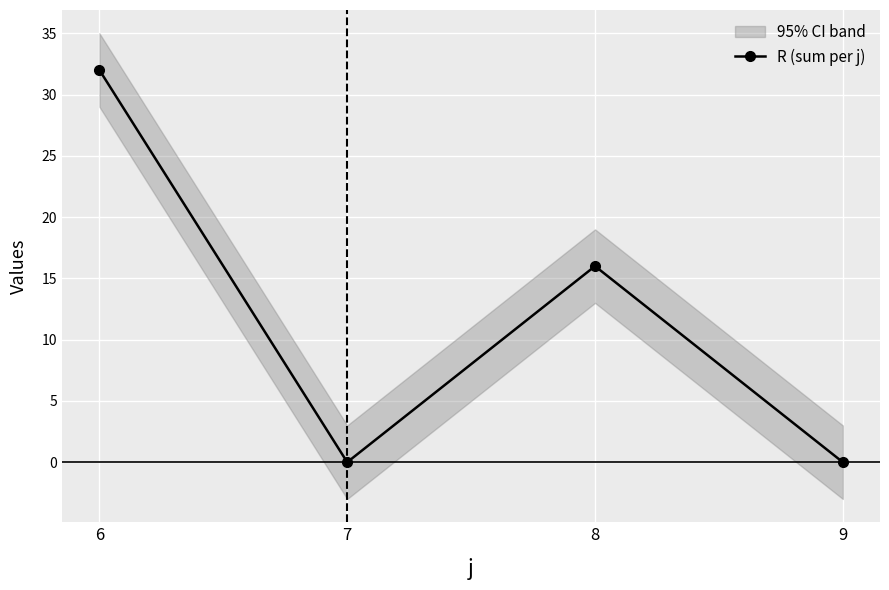

What is the value of the 3rd point from the left?

16